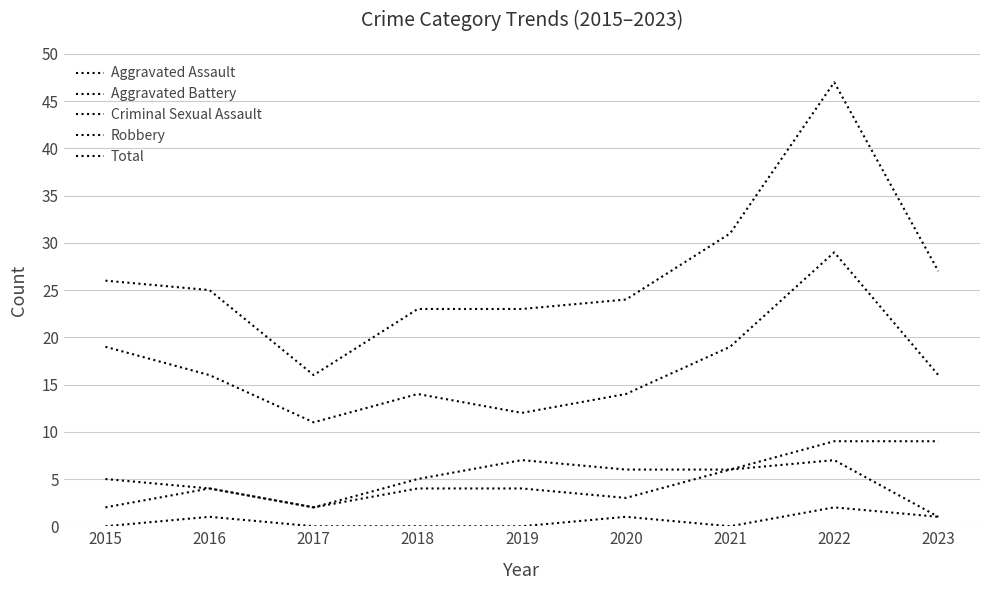

Does the chart display data point markers on the line(s)?

No